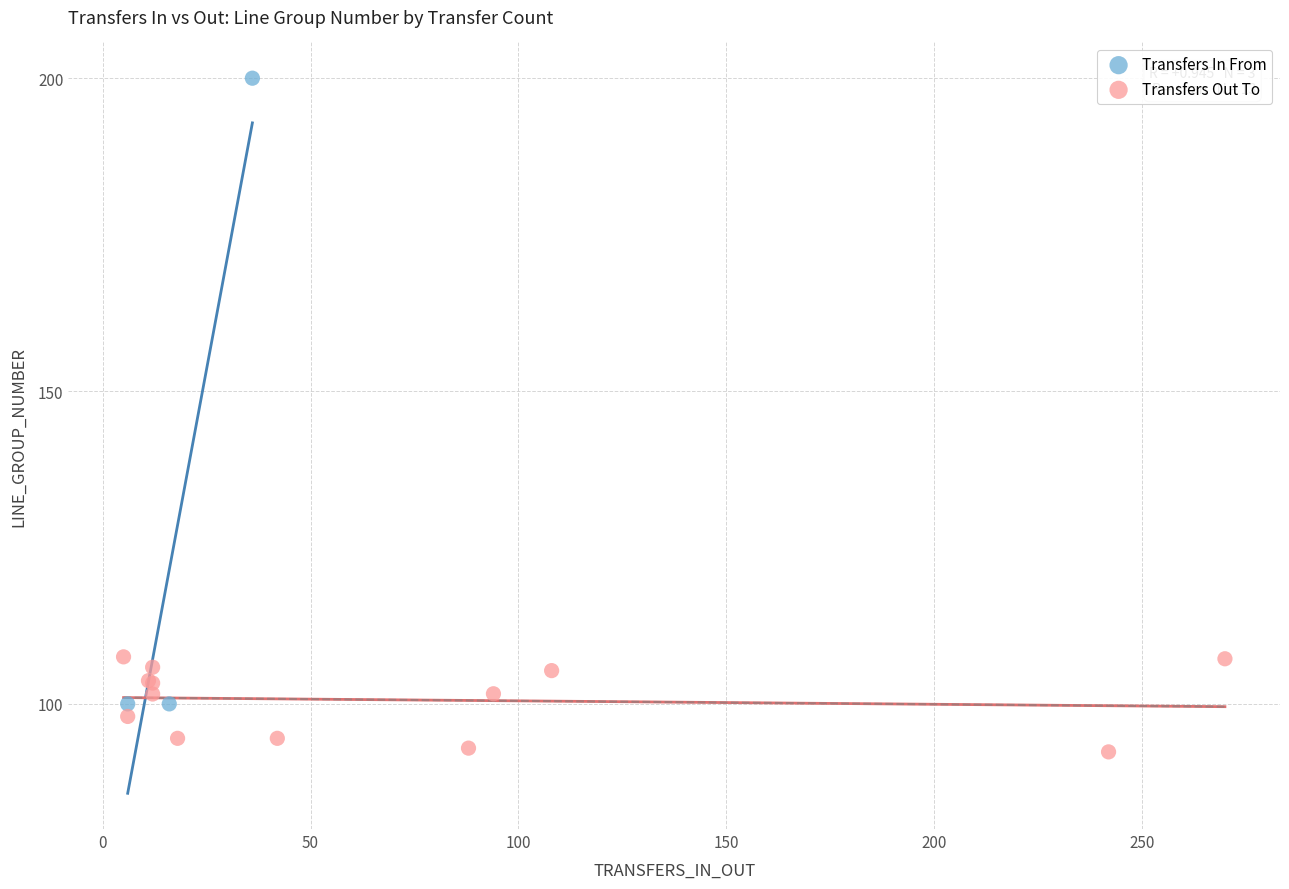

Which series has the largest Y range (max minus min)?

Transfers In From